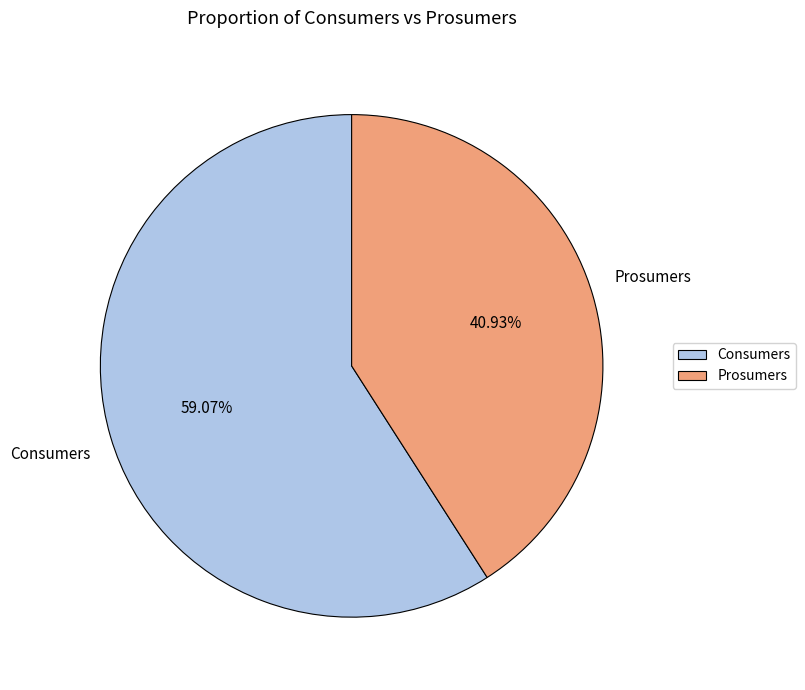

What is the smallest slice in the pie chart?

Prosumers